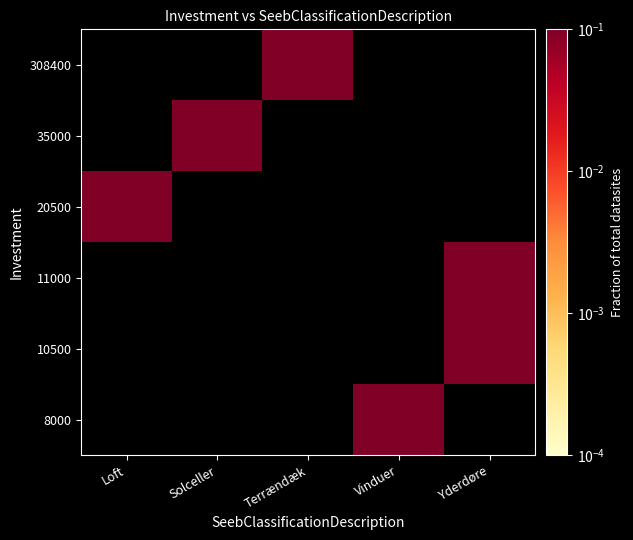

Reading left to right, transcribe all the data shown in this chart.

8000: Loft=0.0	Solceller=0.0	Terrændæk=0.0	Vinduer=0.1	Yderdøre=0.0
10500: Loft=0.0	Solceller=0.0	Terrændæk=0.0	Vinduer=0.0	Yderdøre=0.1
11000: Loft=0.0	Solceller=0.0	Terrændæk=0.0	Vinduer=0.0	Yderdøre=0.3
20500: Loft=0.1	Solceller=0.0	Terrændæk=0.0	Vinduer=0.0	Yderdøre=0.0
35000: Loft=0.0	Solceller=0.1	Terrændæk=0.0	Vinduer=0.0	Yderdøre=0.0
308400: Loft=0.0	Solceller=0.0	Terrændæk=0.1	Vinduer=0.0	Yderdøre=0.0